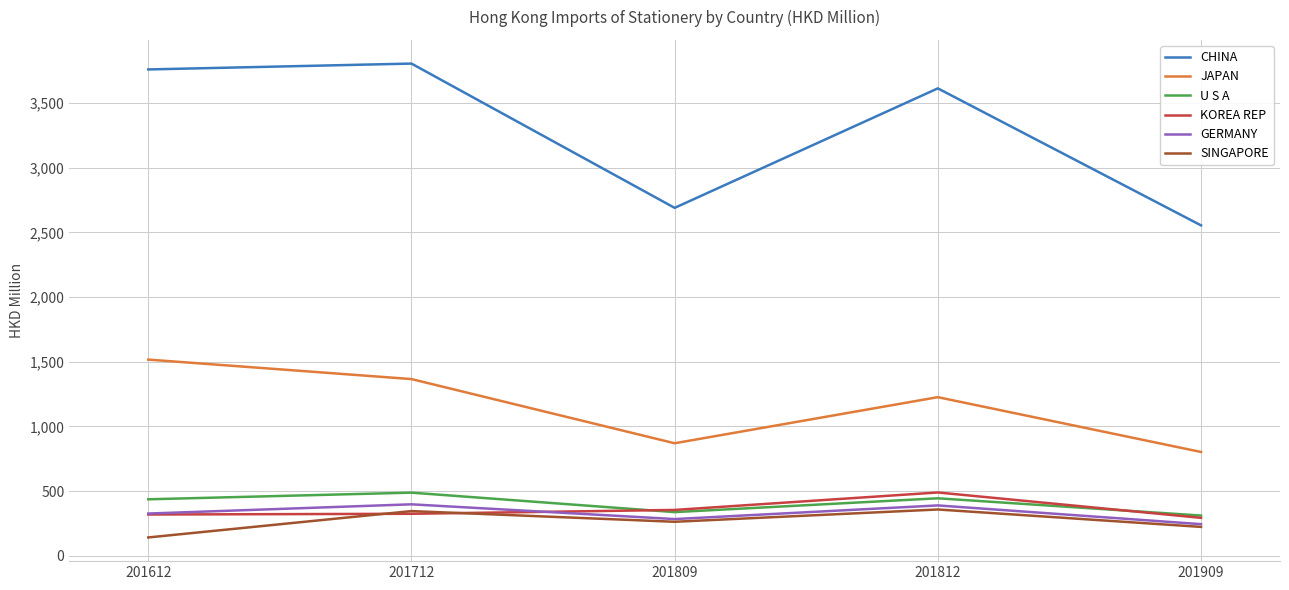

How many values in the U S A series are below 436?

2